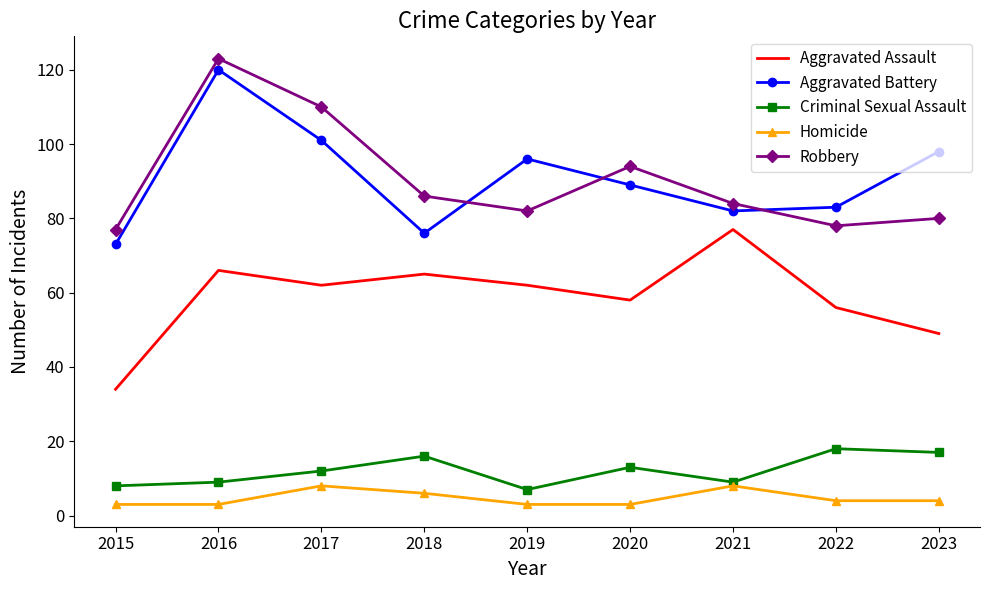

Which series has the largest range (max minus min)?

Aggravated Battery